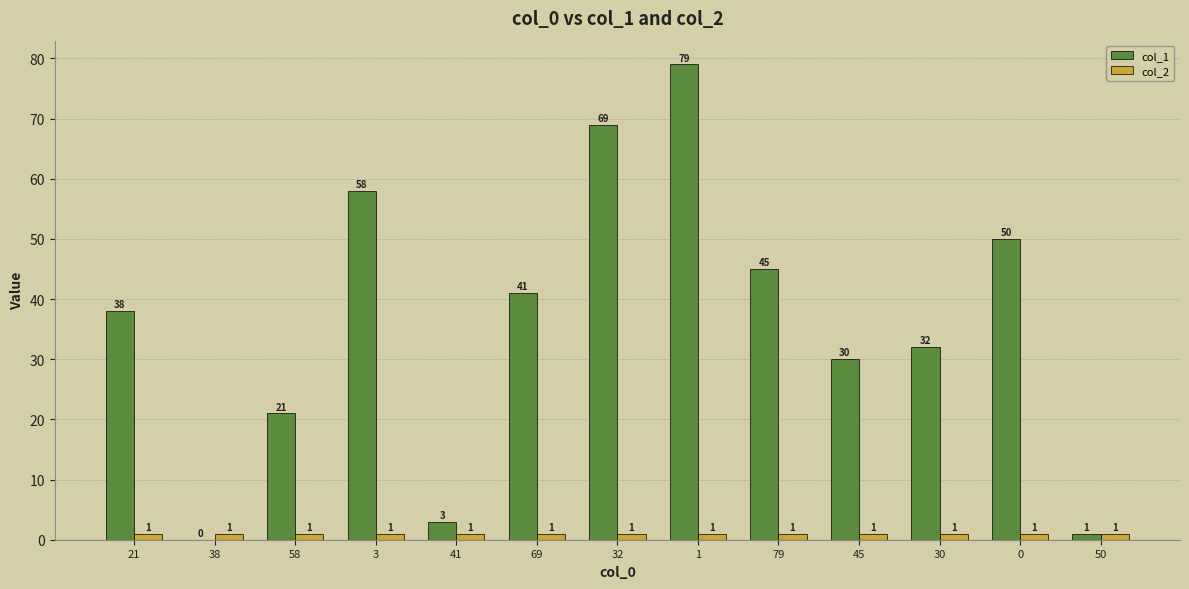

Is it true that col_1 equals 3 at 41?

True